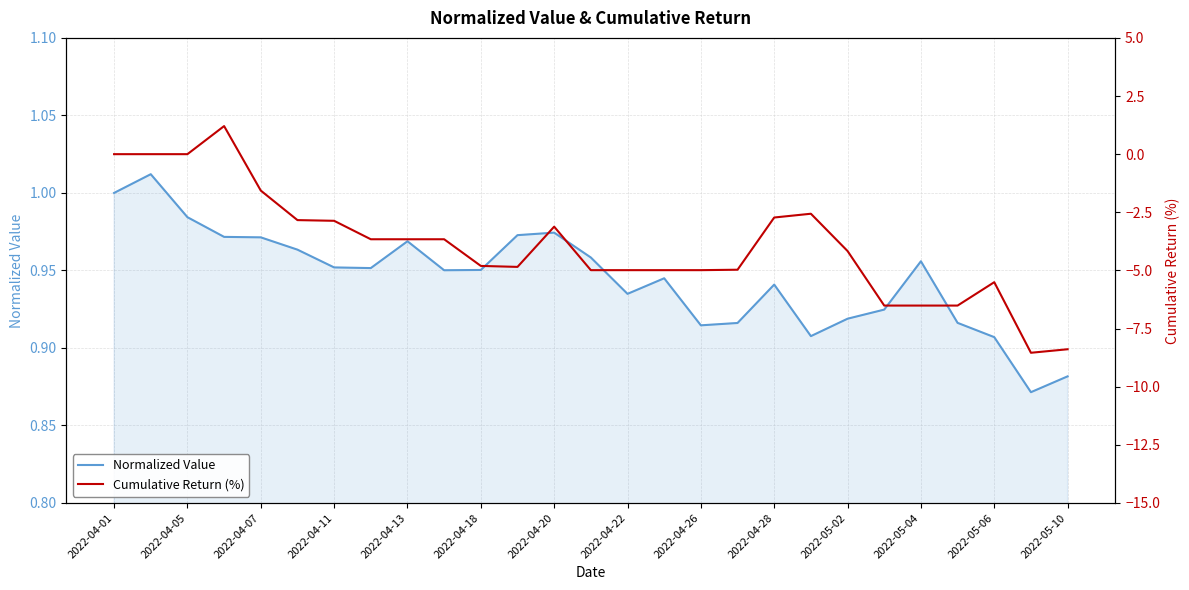

Is it true that Normalized Value equals 1.5 at 2022-05-04?

False